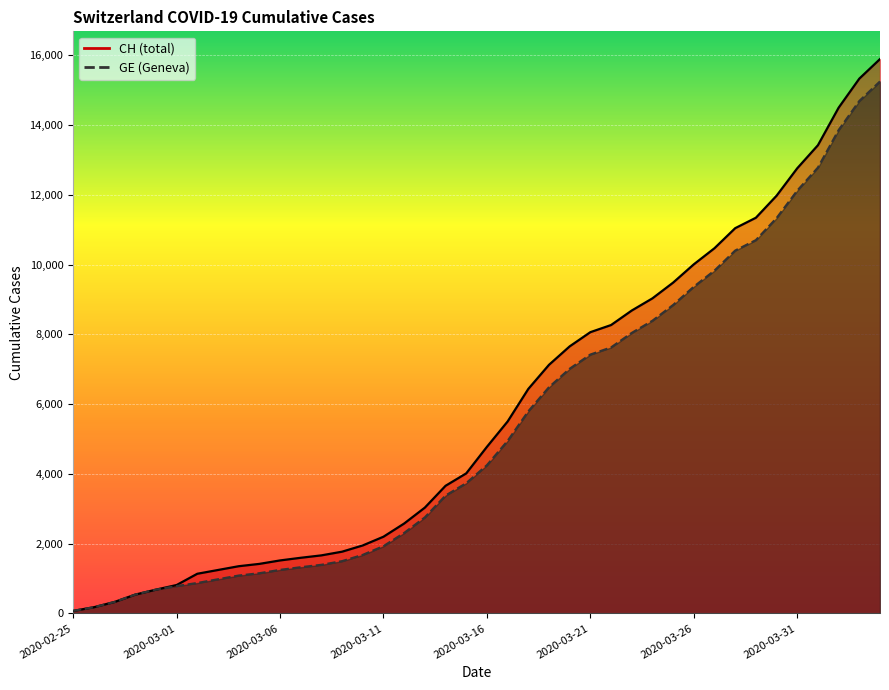

Which series has the widest spread of values?

CH